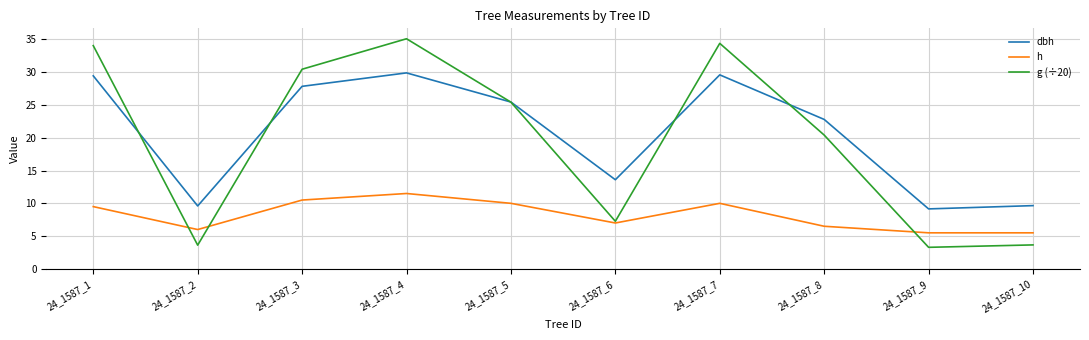

The dbh series shows 6.5 at 24_1587_3. True or false?

False